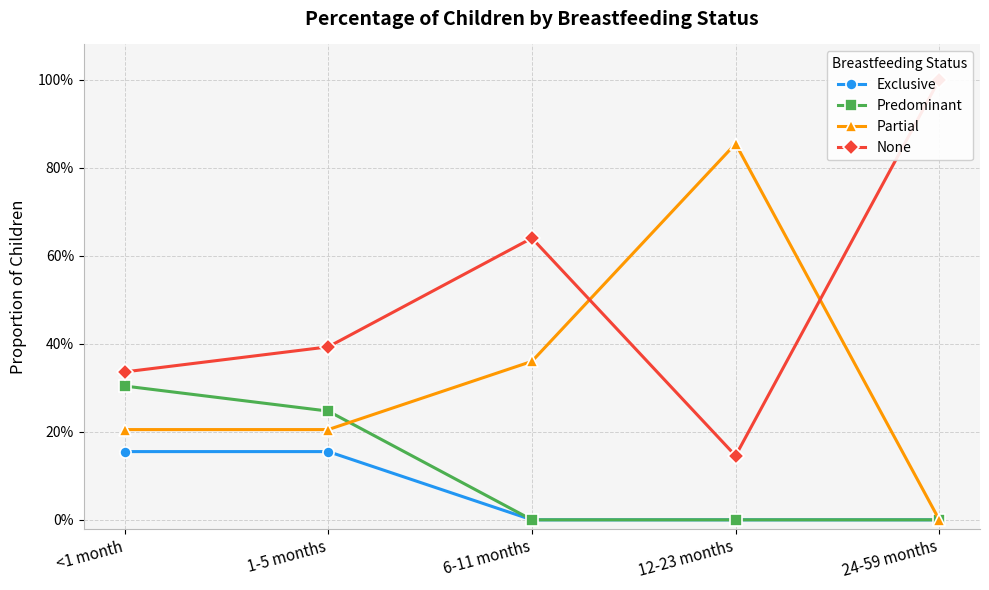

What is the difference between the second highest and minimum values in the Predominant series?

0.2